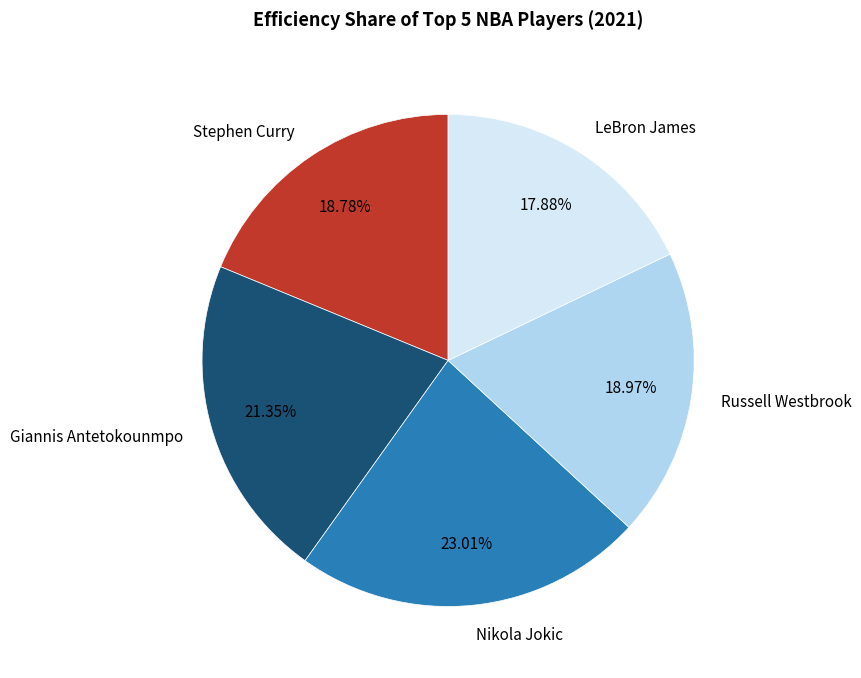

What is the smallest slice in the pie chart?

LeBron James